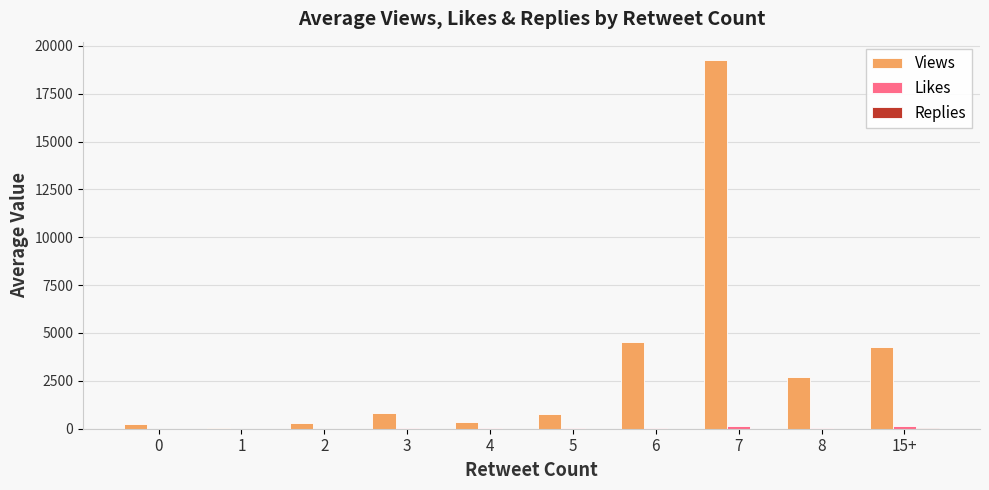

Which series has the largest total across all categories?

Views